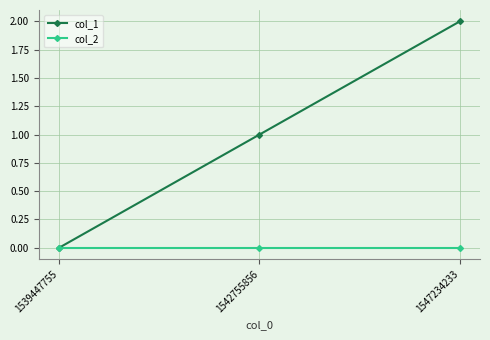

Rank the series at 1547234233 from lowest to highest value.

col_2, col_1